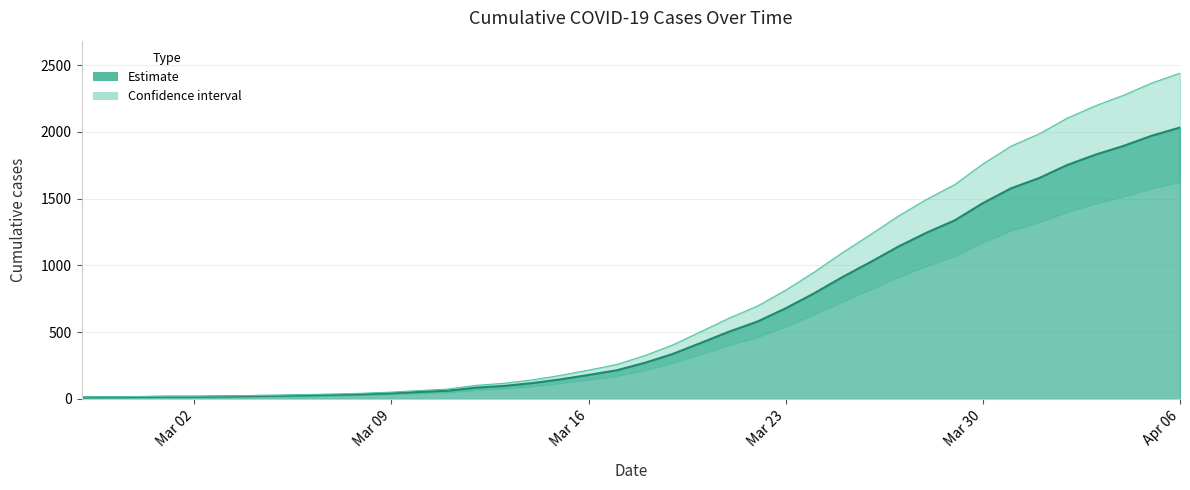

How many data points are less than 271?

20